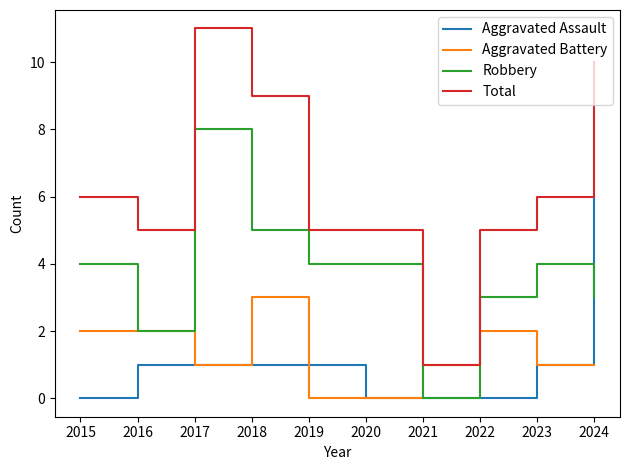

How many Robbery values are between 3 and 4?

6